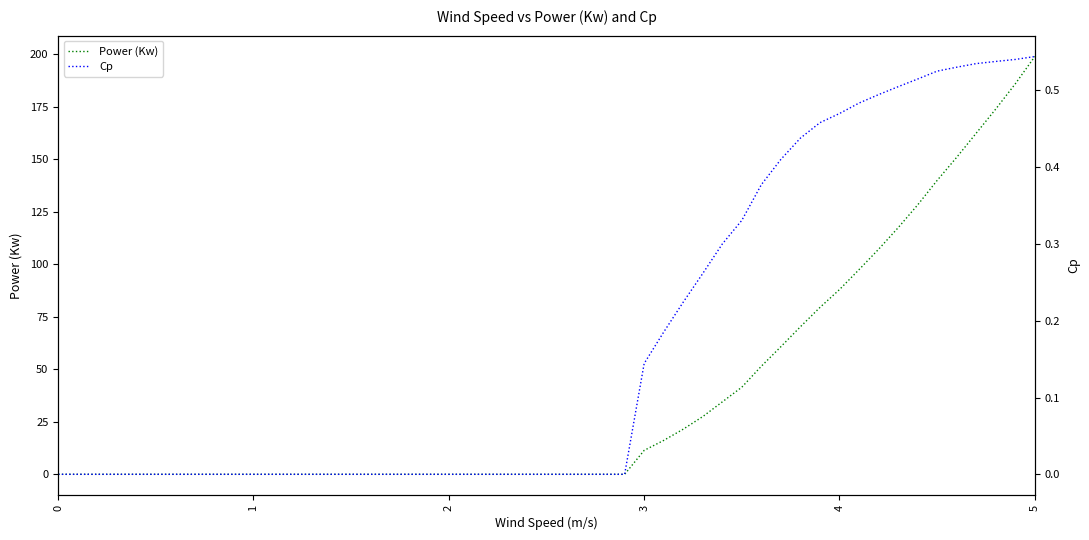

How many lines are shown in the chart?

2